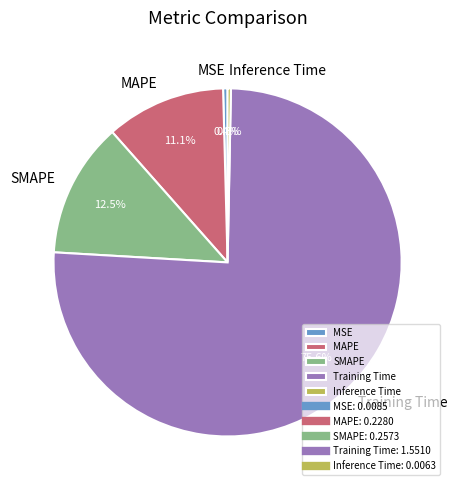

To the nearest percent, what is the average slice percentage?

20%